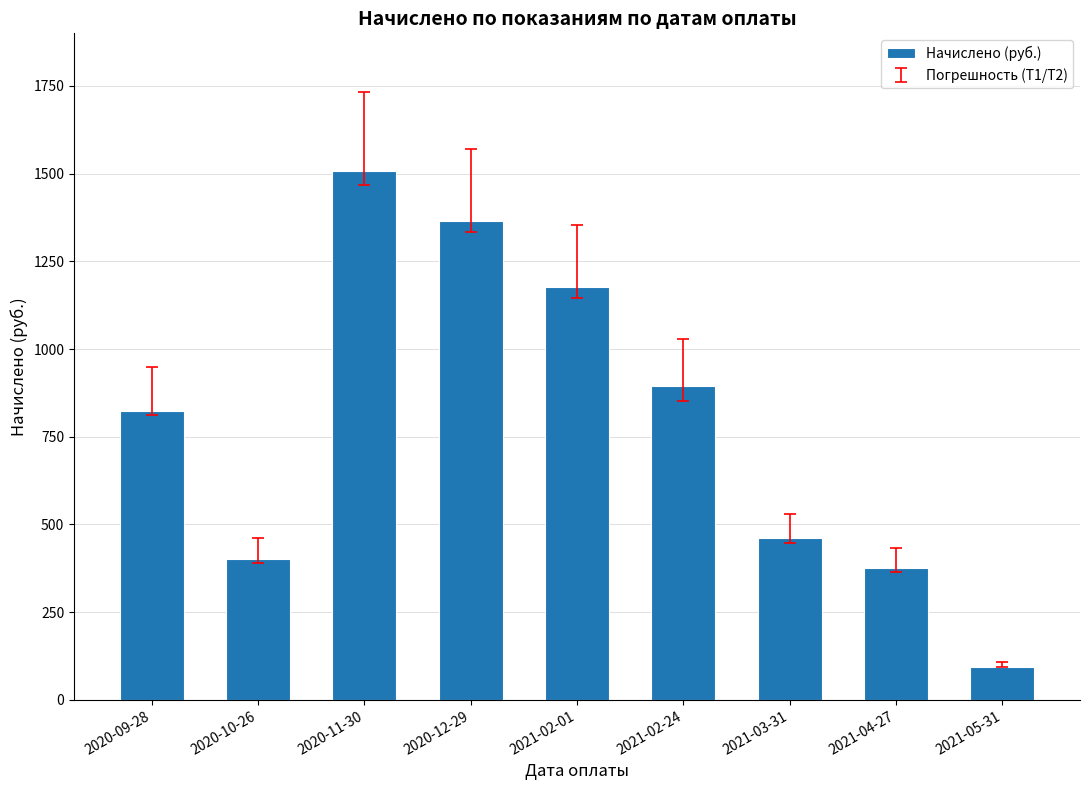

Does the chart contain stacked bars?

No